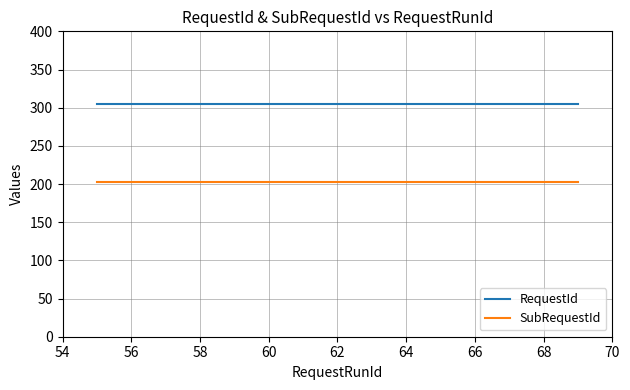

What is the maximum value for RequestId?

305